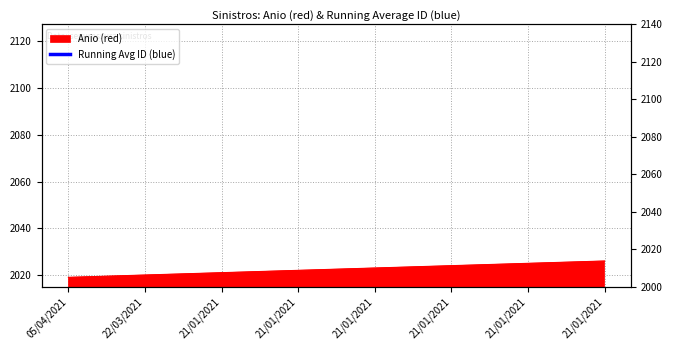

True or false: the data has more than 2 interior local peaks.

False